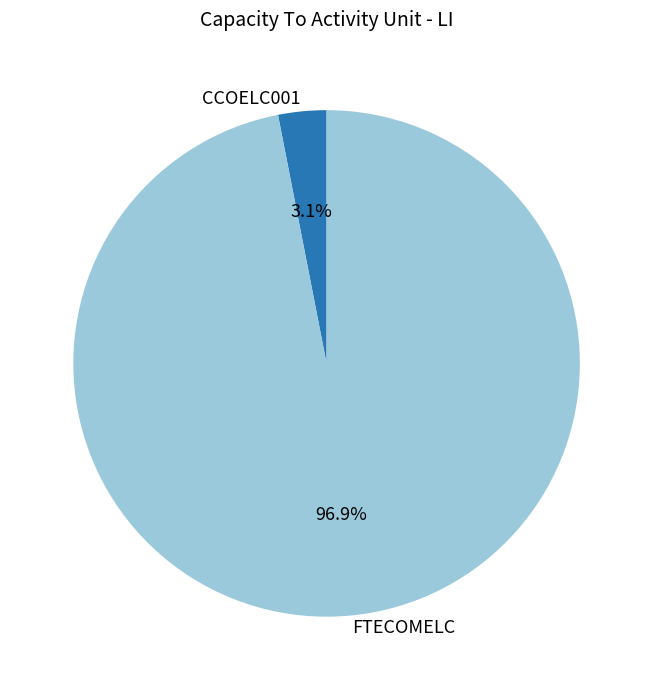

How many segments does this pie chart have?

2